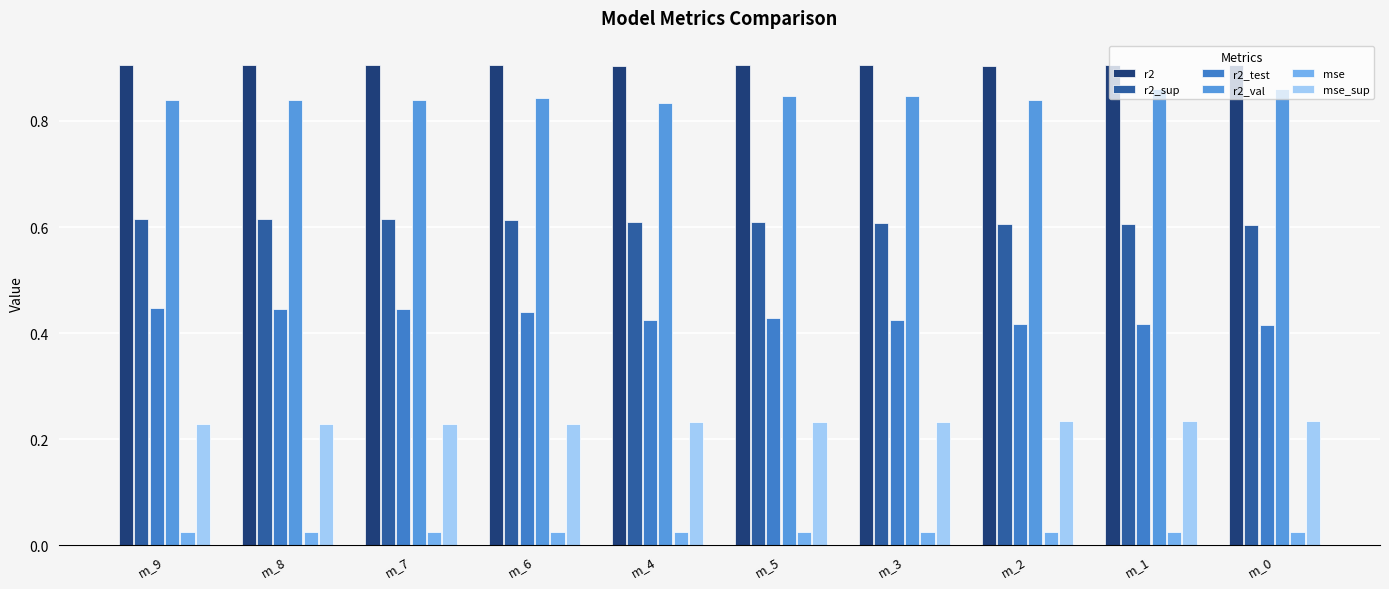

How many mse_sup values are between 0 and 1?

10